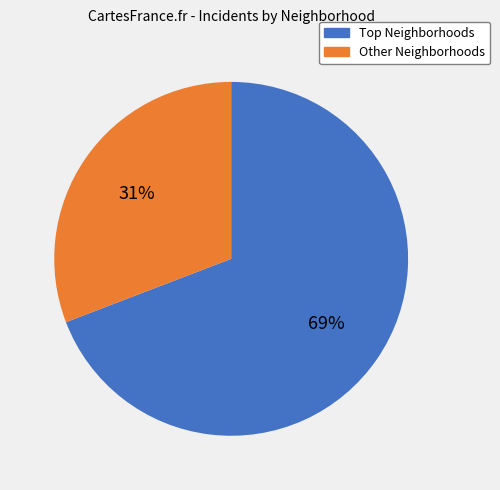

To the nearest percent, what is the difference between the largest and smallest slice percentages?

38%